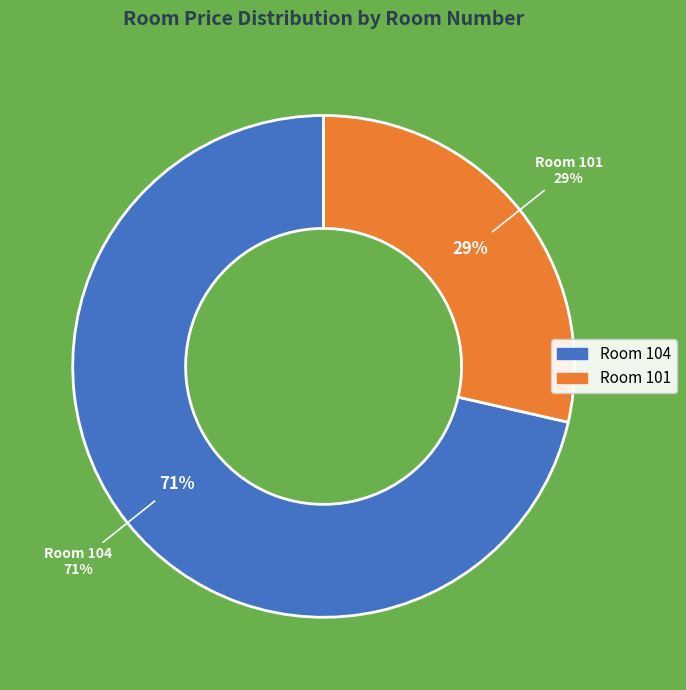

Rank the categories by value from highest to lowest.

104, 101